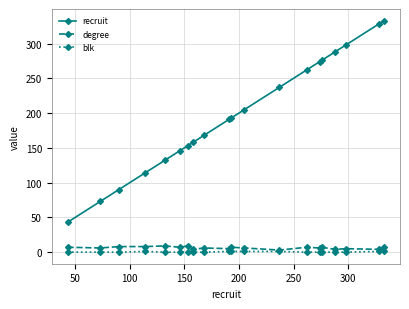

Does the chart display data point markers on the line(s)?

Yes